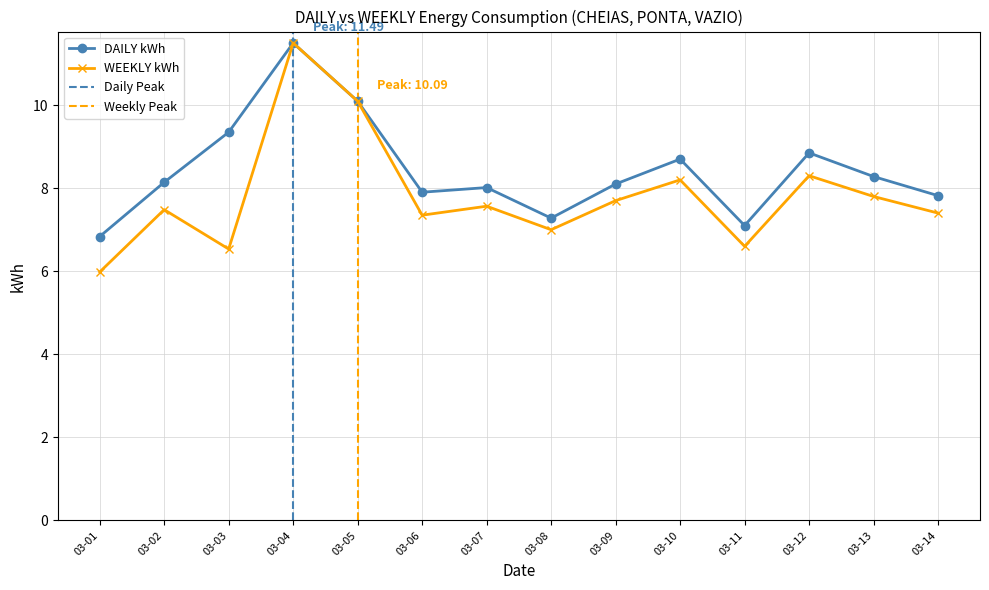

Count the number of data series in this chart.

2